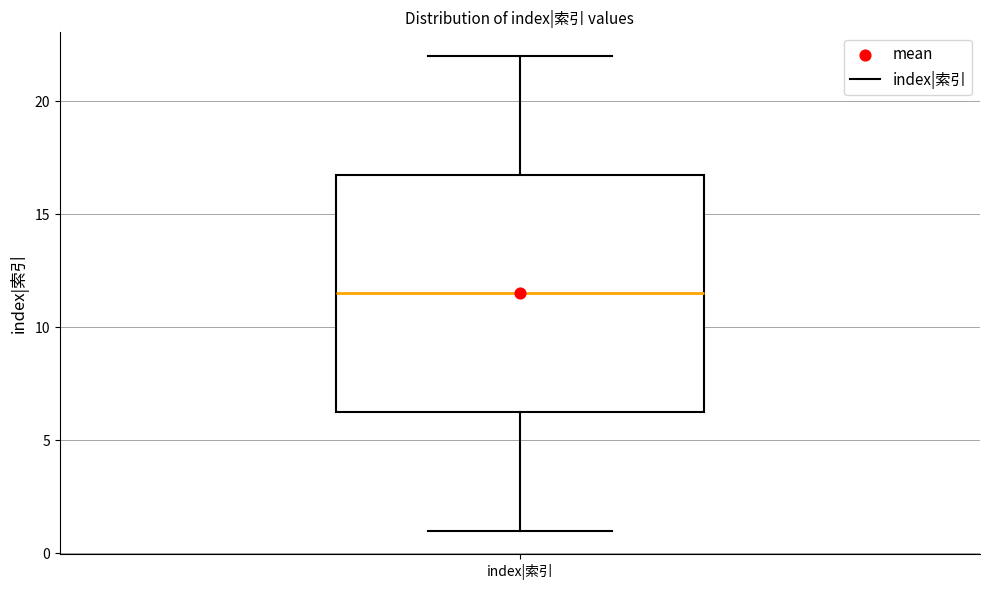

Read this box plot against the y-axis: the position of the median line, the range covered by the box, and the ends of both whiskers. The values are not printed on the chart, so give them approximately, as read against the axis.

median 11.5, box 6.5 to 17.0, whiskers 1.0 to 22.0